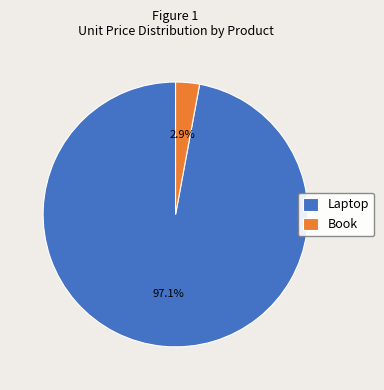

To the nearest percent, what portion does Laptop represent?

97%